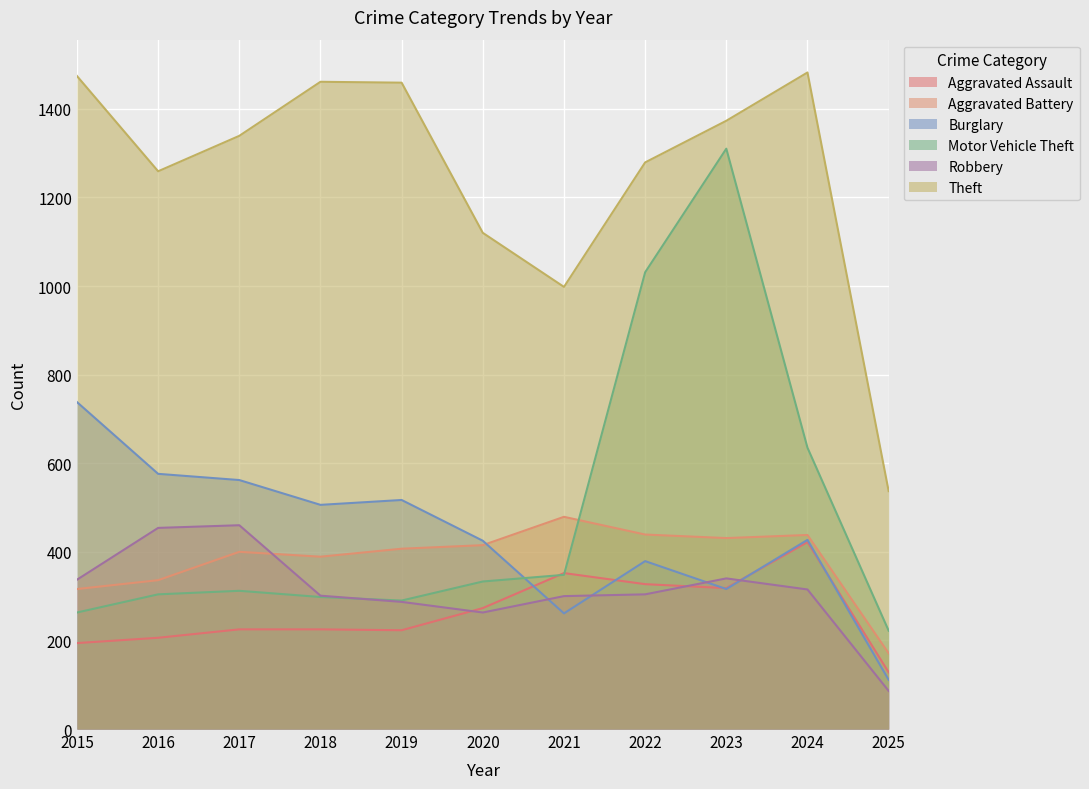

At which category does Aggravated Battery reach its first local valley?

2018